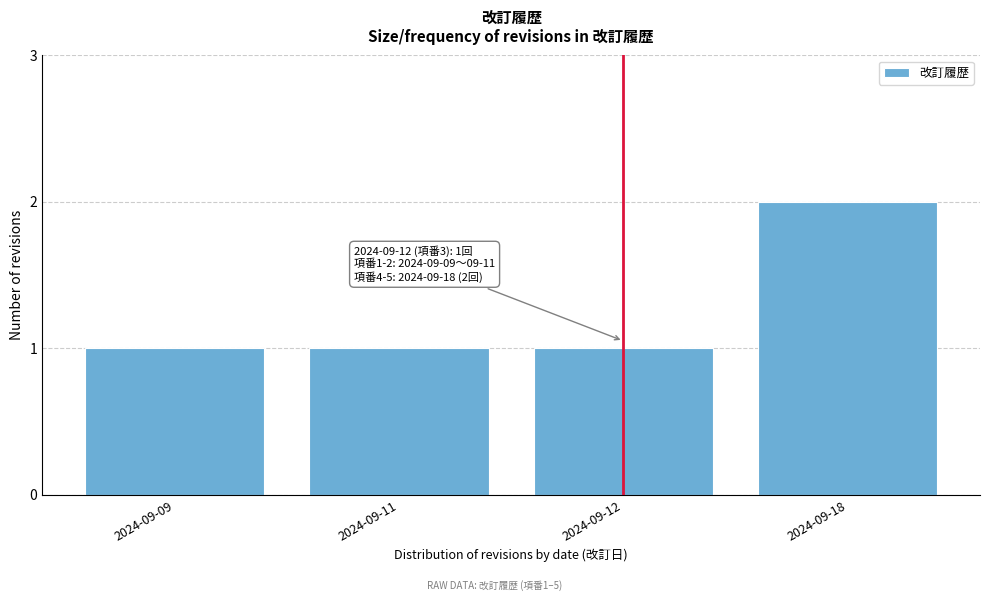

Reading left to right, list all the values displayed in this chart.

1	1	1	2